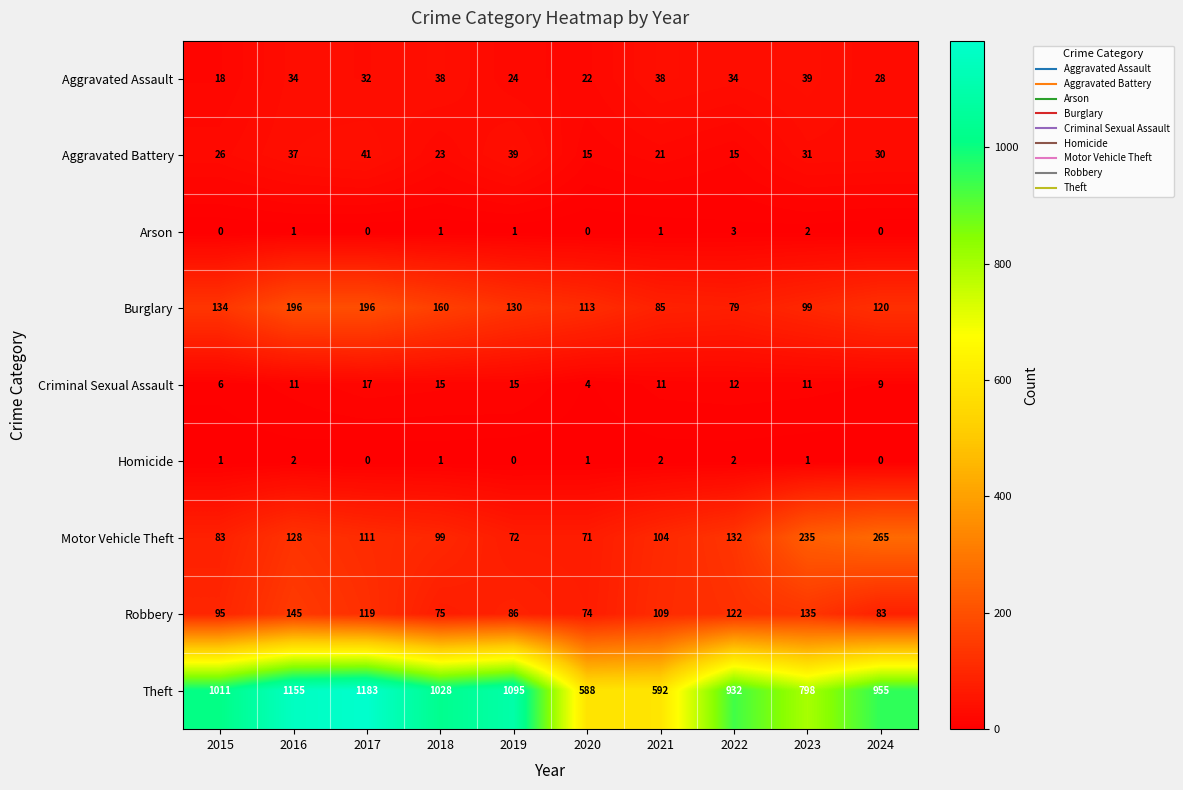

What is the minimum value for Theft?

588